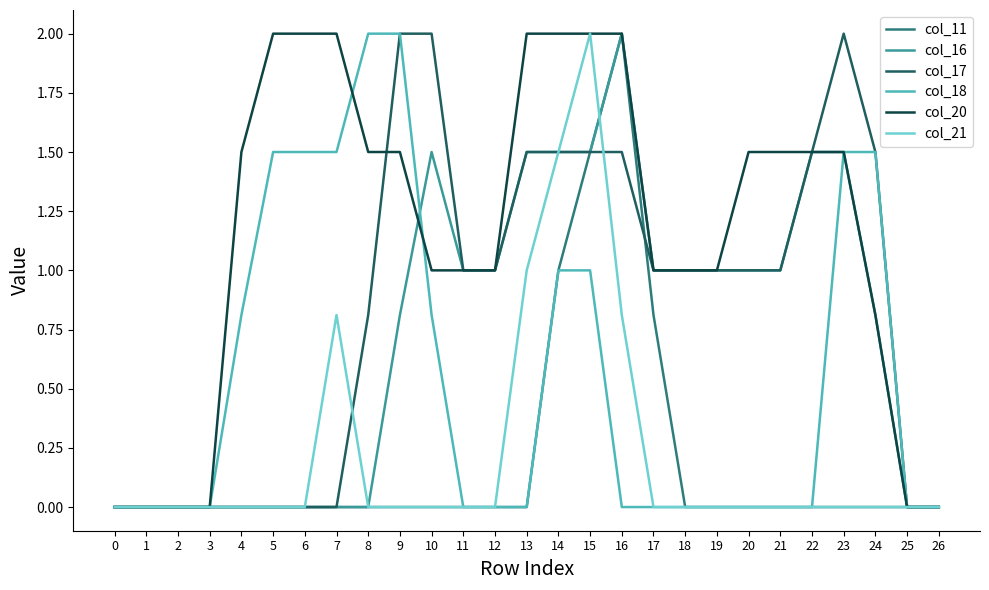

Which series changed the most between 9 and 24?

col_20